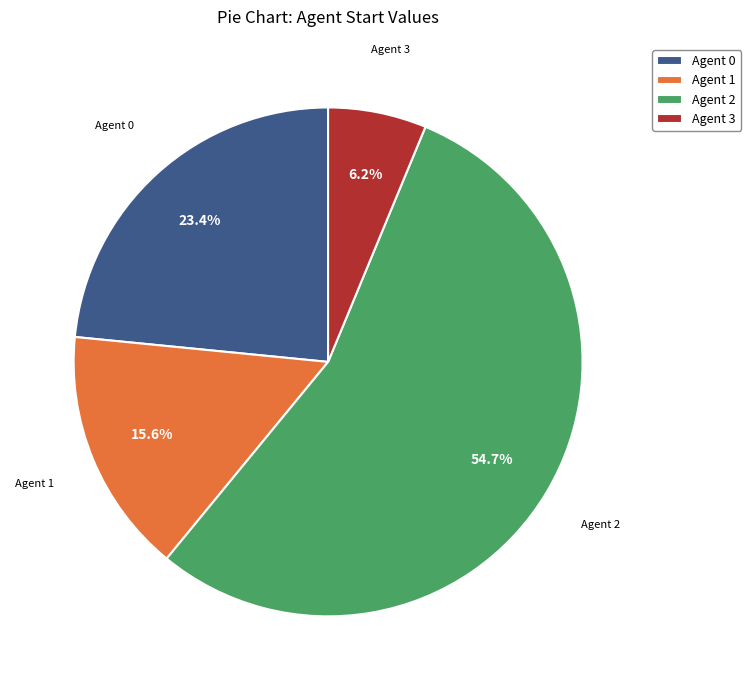

Which slice represents more than half of the pie?

Agent 2